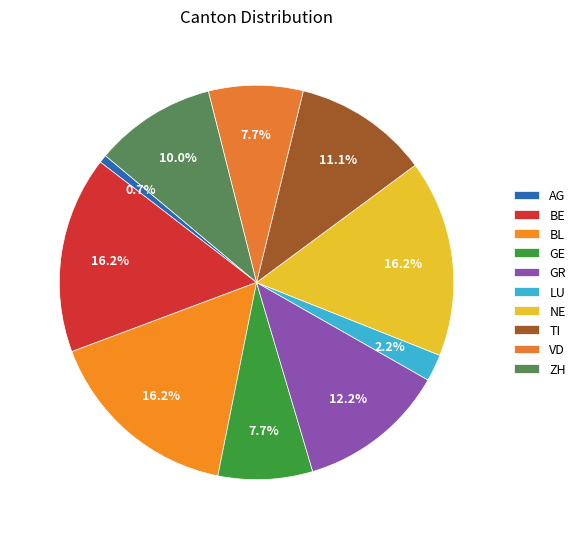

What percentage is NOT represented by BE?

83.8%